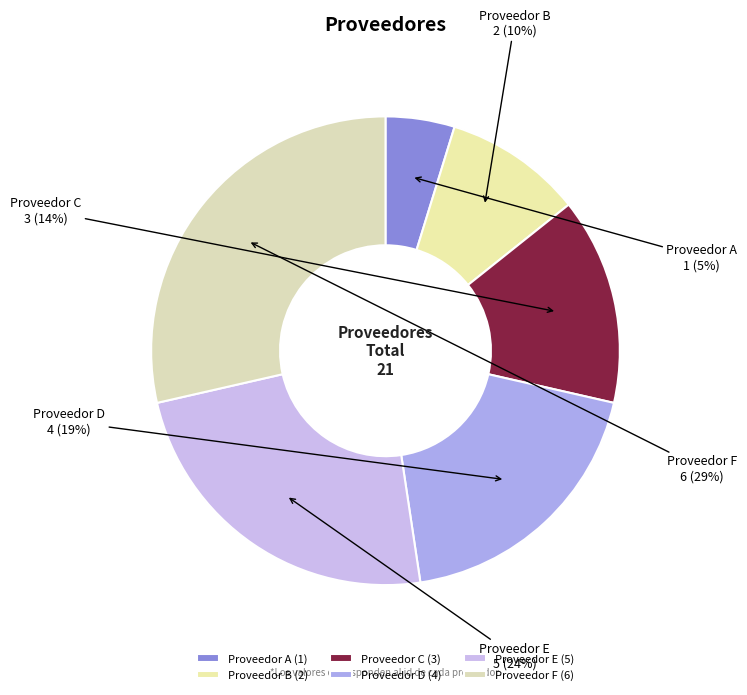

Count the number of slices in the pie.

6